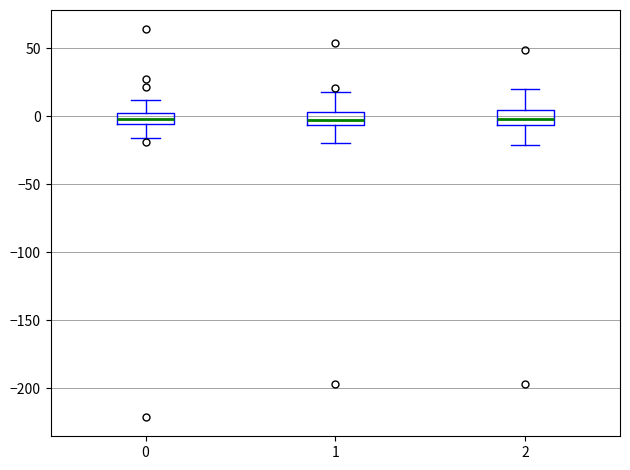

Where does the upper whisker of the box at x = 1 end on the y-axis? The values are not printed on the chart, so give them approximately, as read against the axis.

20